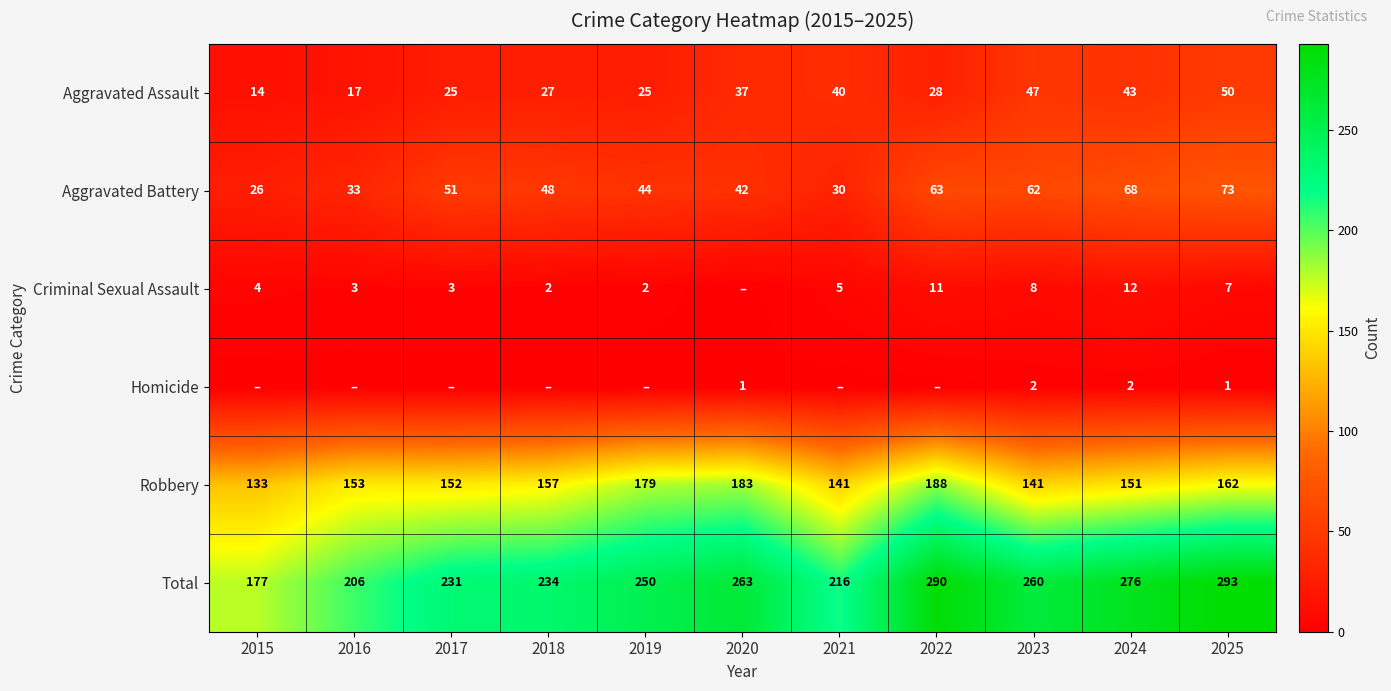

Rank the categories by Aggravated Battery value from highest to lowest.

2025, 2024, 2022, 2023, 2017, 2018, 2019, 2020, 2016, 2021, 2015